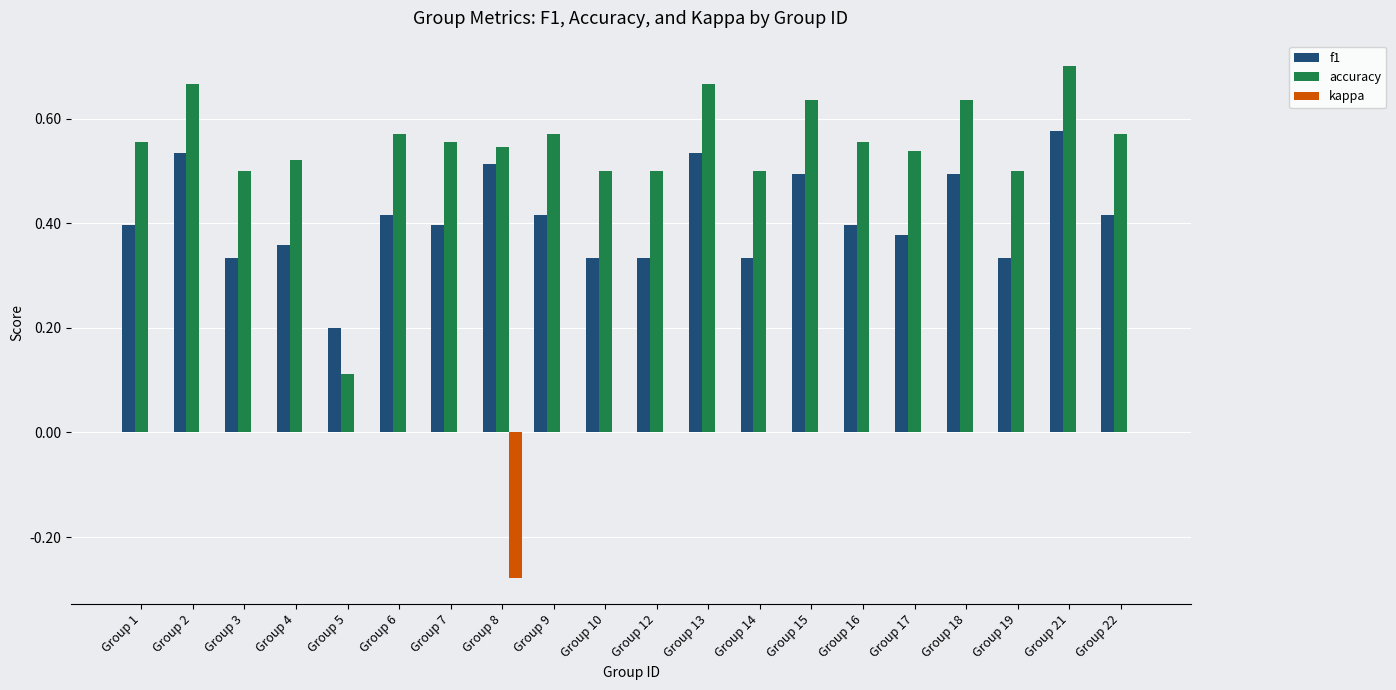

What is the sum of all f1 values?

8.2